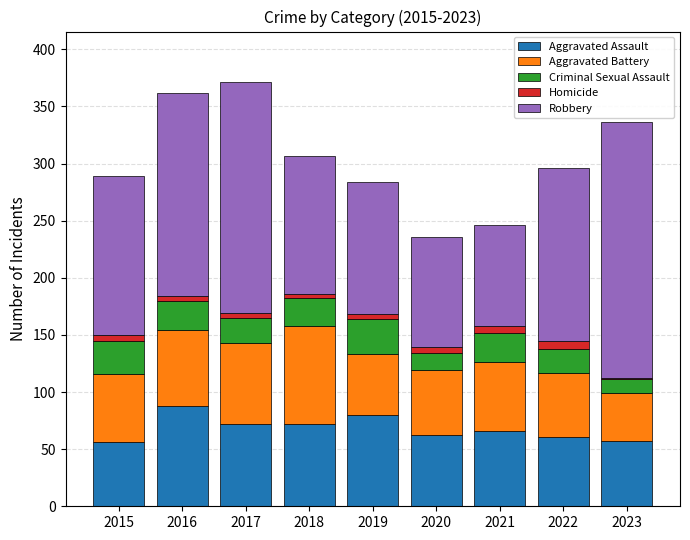

The value of Aggravated Assault at 2016 is 88. True or false?

True